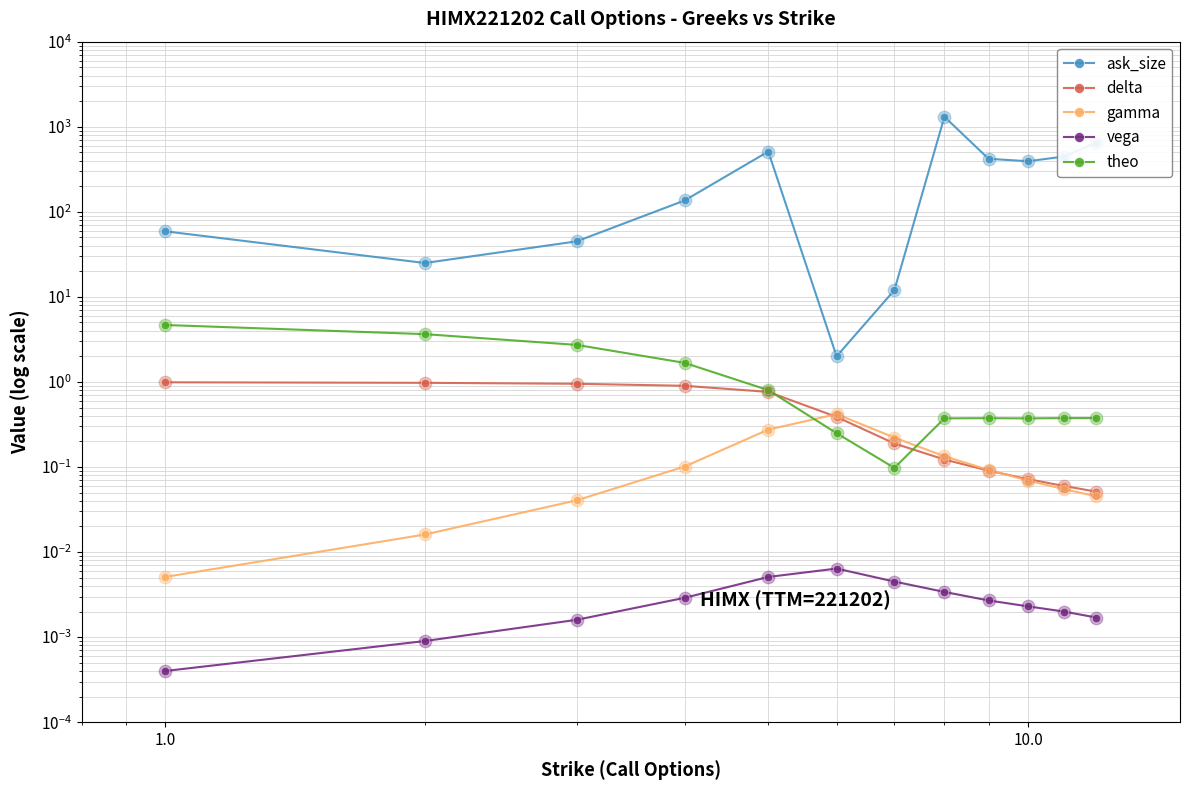

Which series has the largest total across all categories?

ask_size